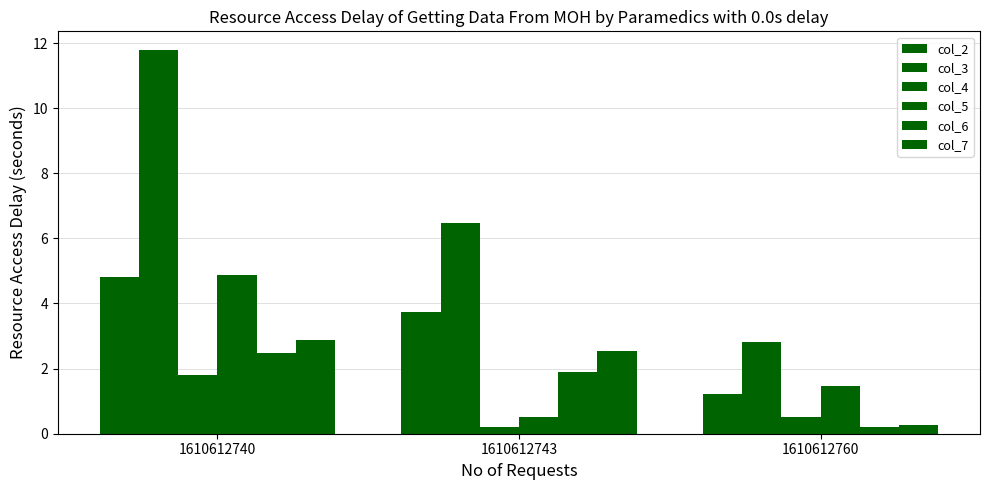

How many bars are there in each group?

6